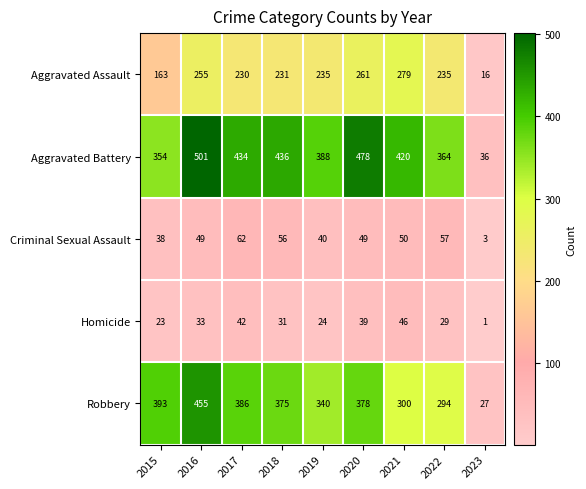

Which series has the largest total across all categories?

Aggravated Battery